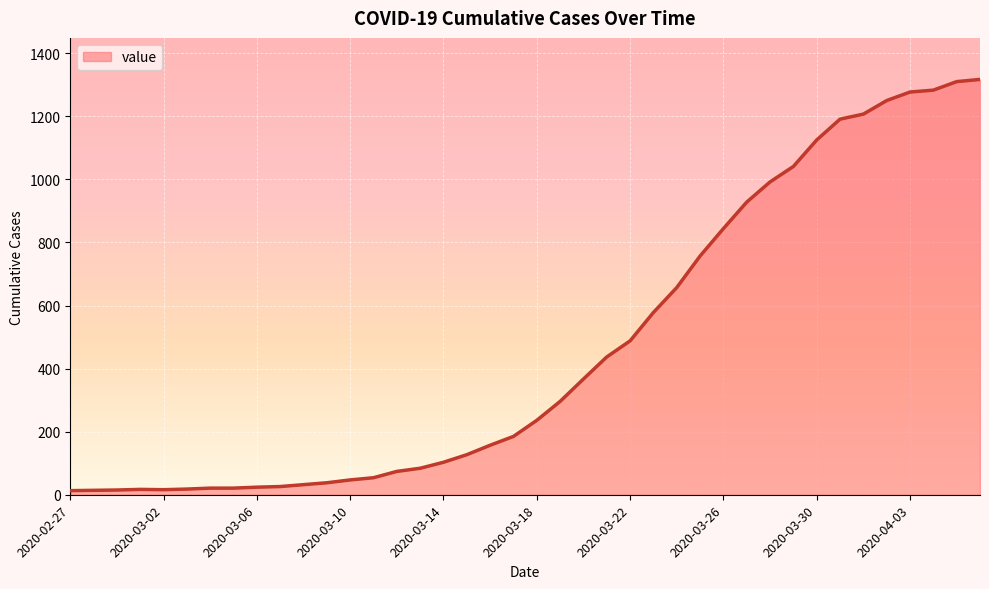

What is the maximum value shown in the chart?

1317